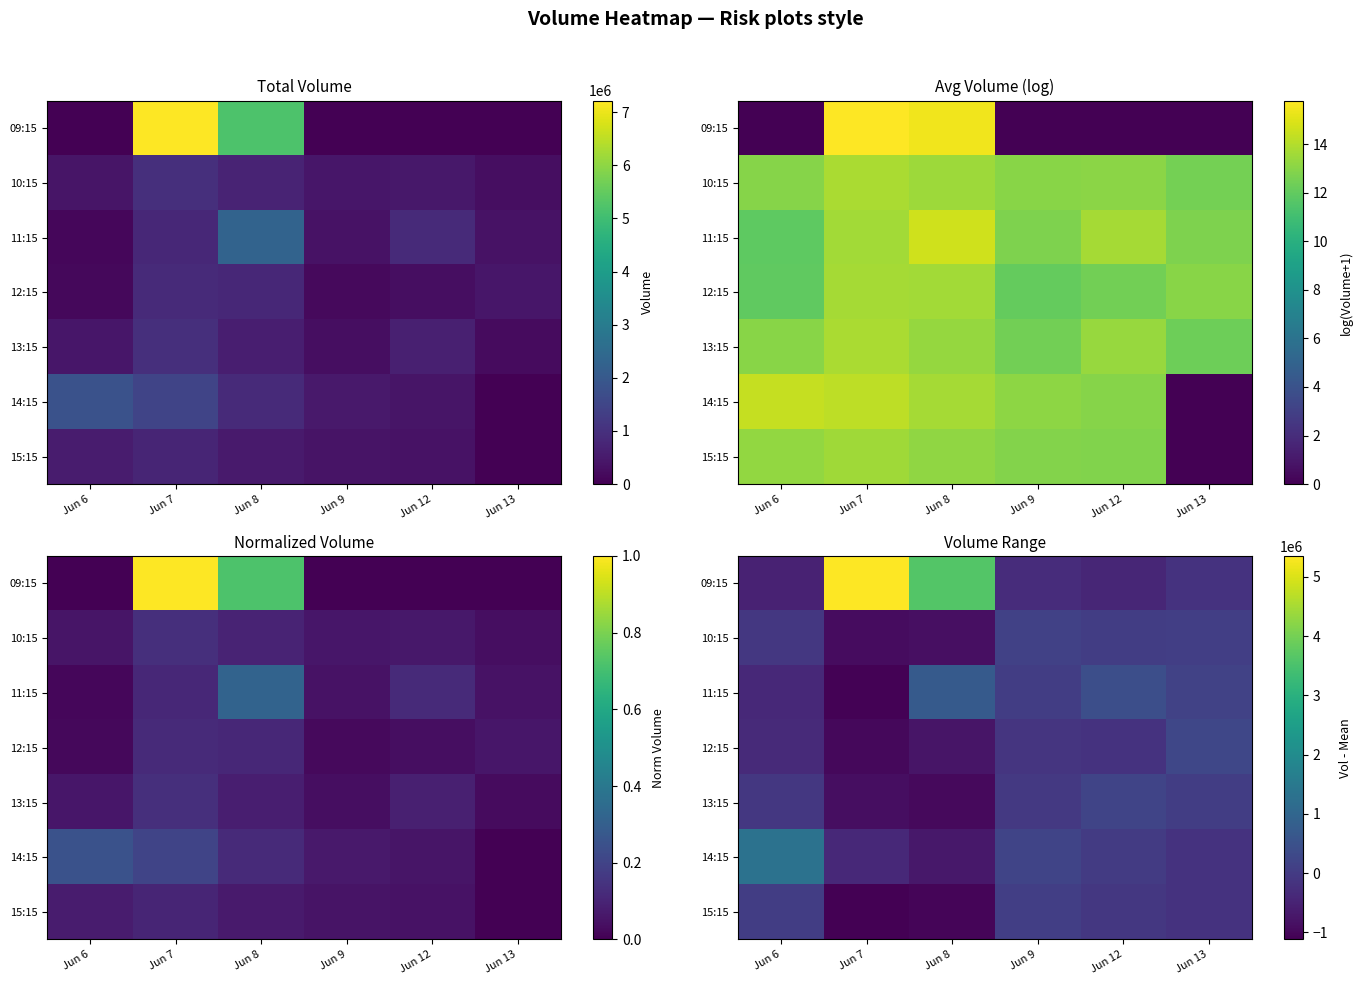

How many series are shown in this chart?

7